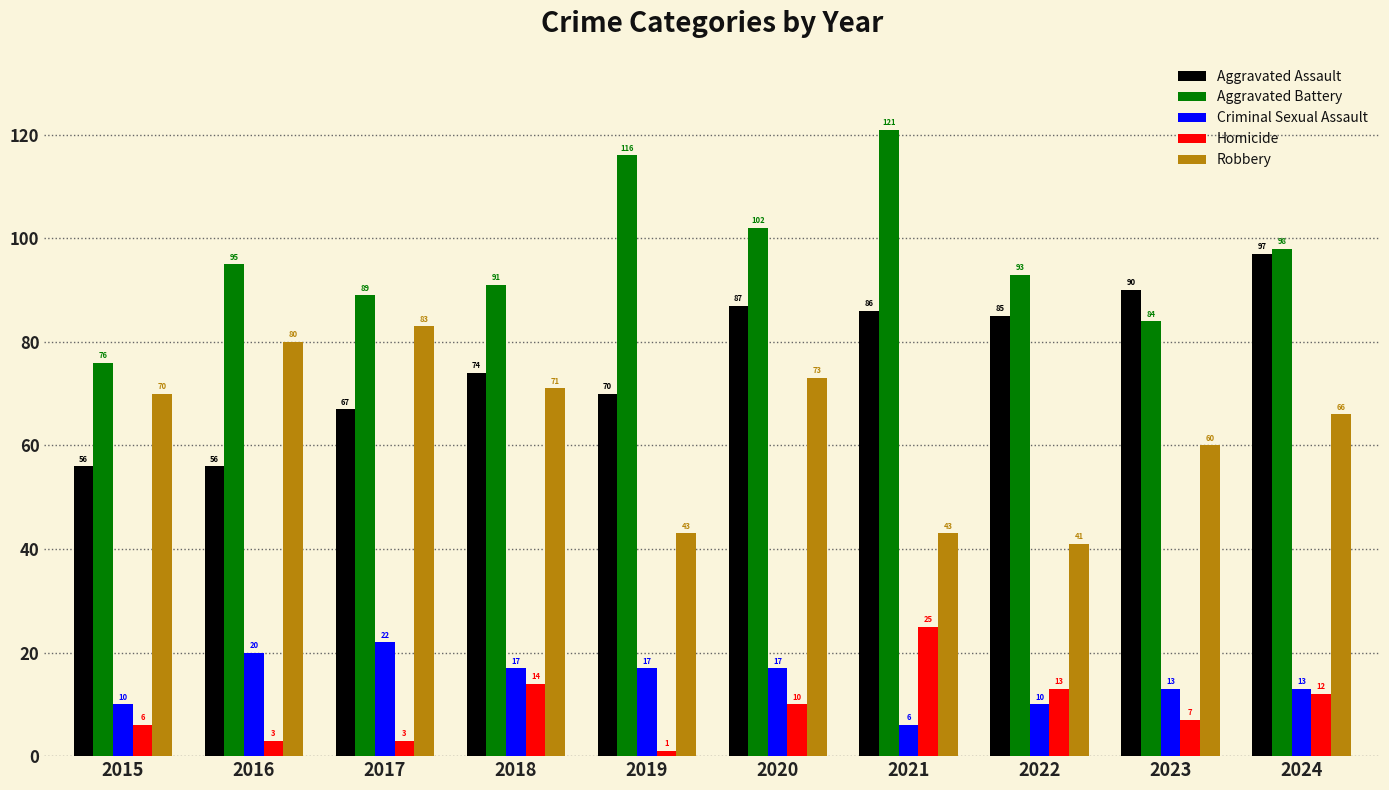

How many data points in Homicide are less than 10?

5